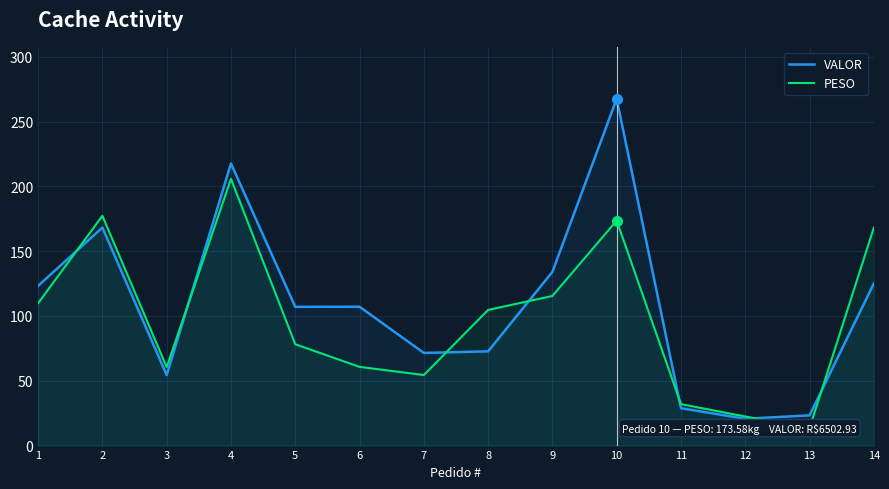

Reading right to left, extract all data points from this chart.

VALOR: 125.0	23.3	20.7	28.9	267.5	134.0	72.7	71.5	107.1	107.1	217.6	54.4	168.2	123.3
PESO: 168.1	13.5	22.4	32.0	173.6	115.4	104.7	54.4	60.7	78.2	205.8	60.6	177.2	109.8